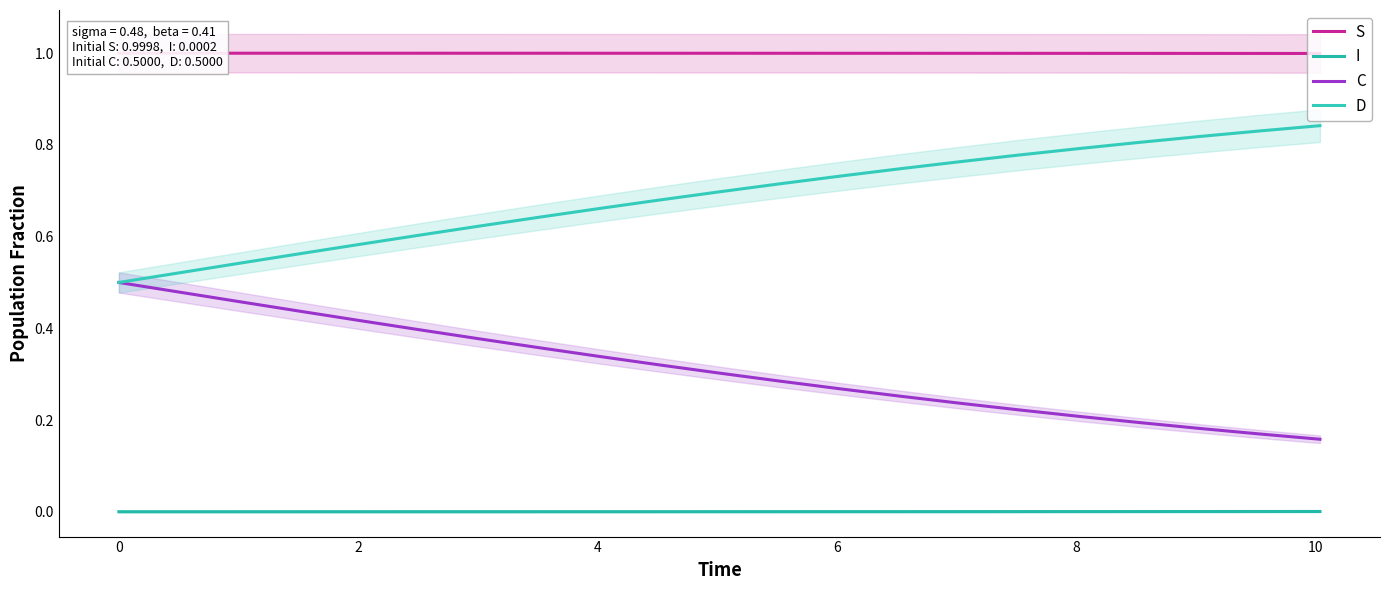

True or false: S has a value of 0.6 at 6.

False